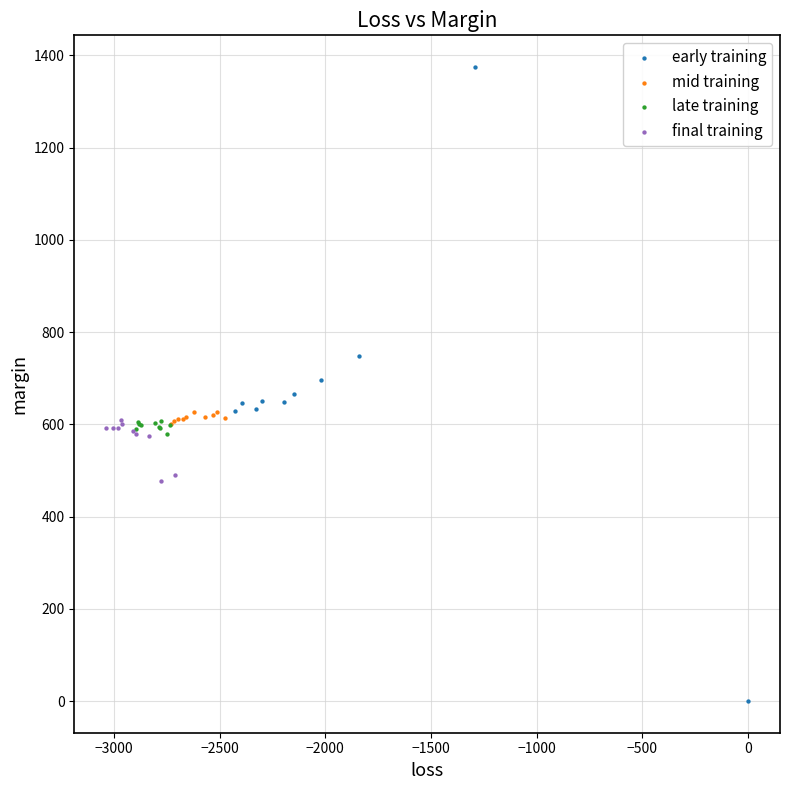

Which series contains the lowest Y value?

early training